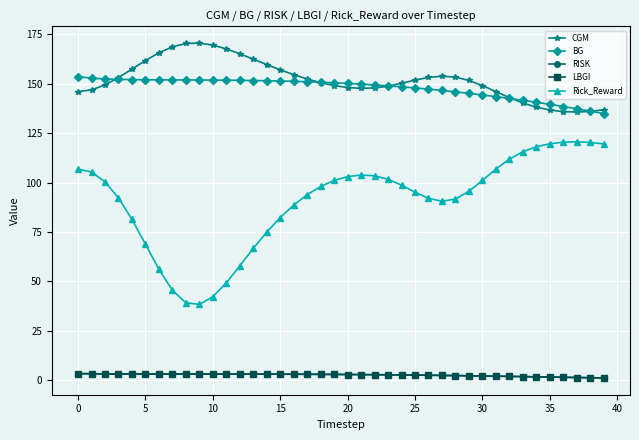

True or false: LBGI and Rick_Reward cross at least once.

False